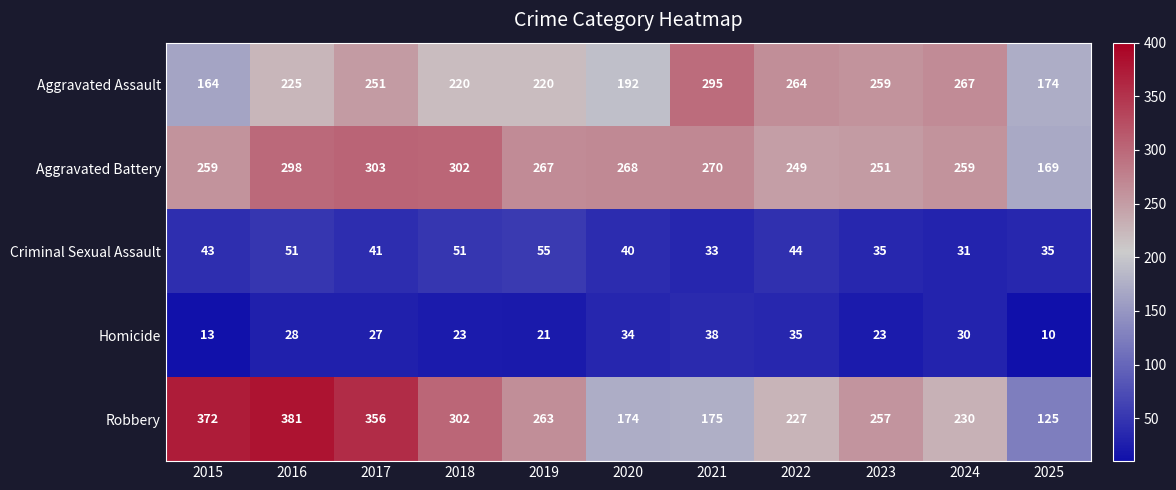

True or false: Homicide has a value of 17 at 2017.

False